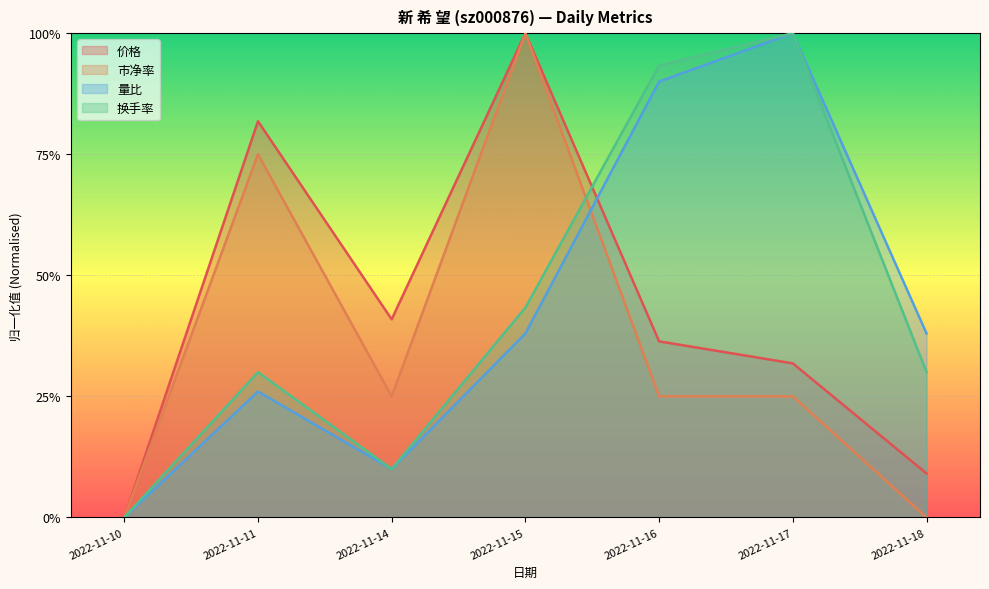

What is the maximum value shown in the chart?

1.0